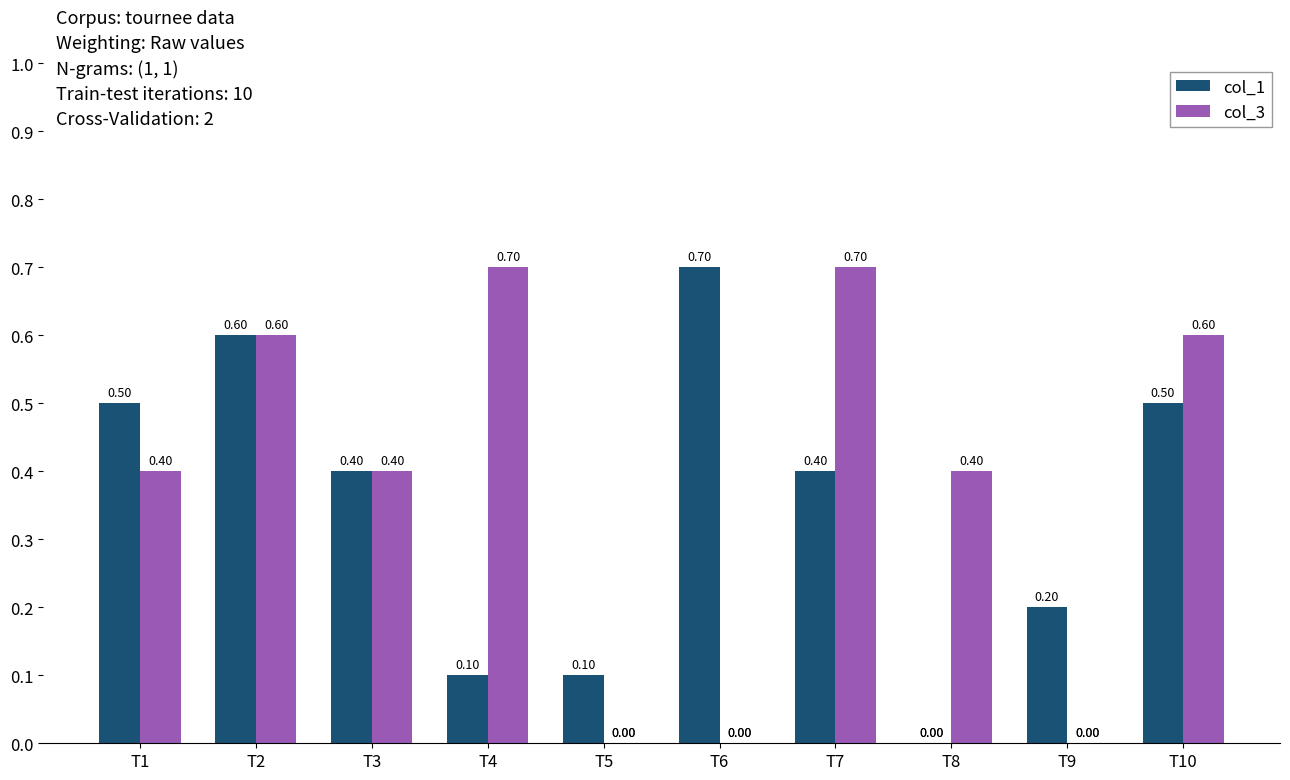

How many categories are shown in the chart?

10